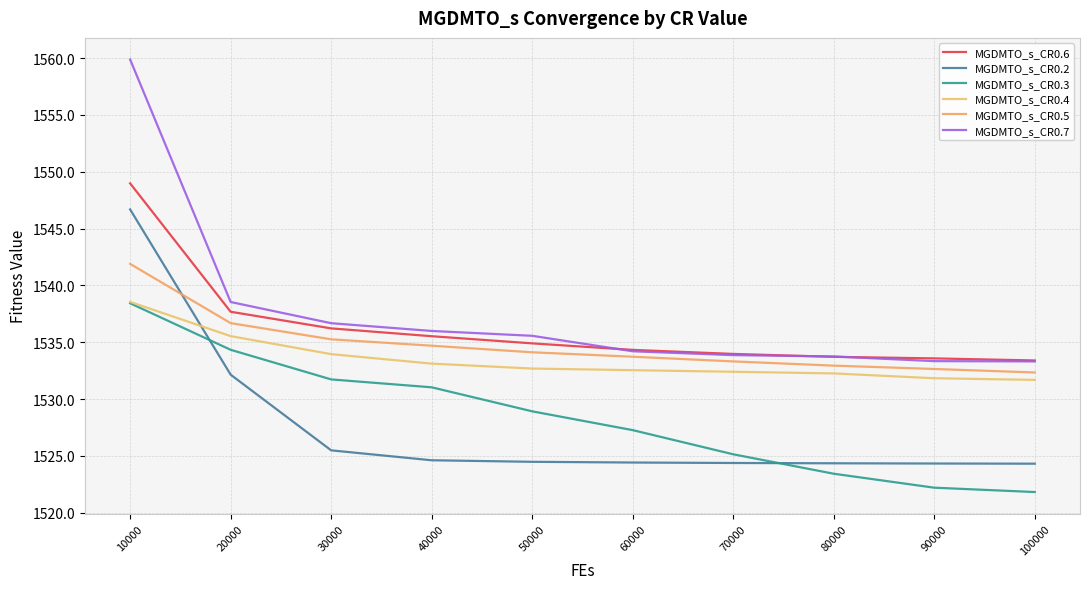

How many lines are shown in the chart?

6